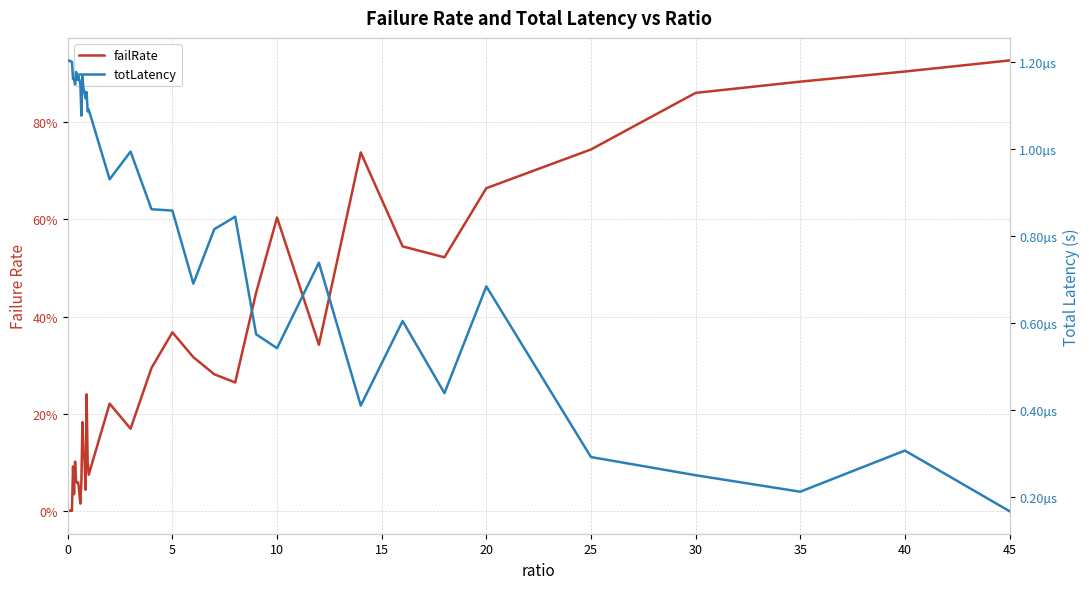

Which series changed the most between 40 and 45?

failRate